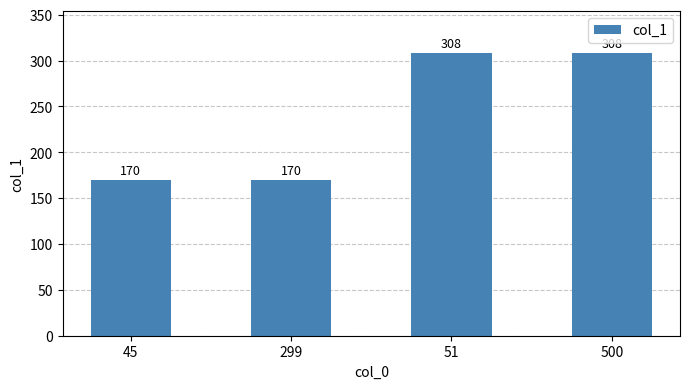

Is it true that the value at 51 is 202?

False